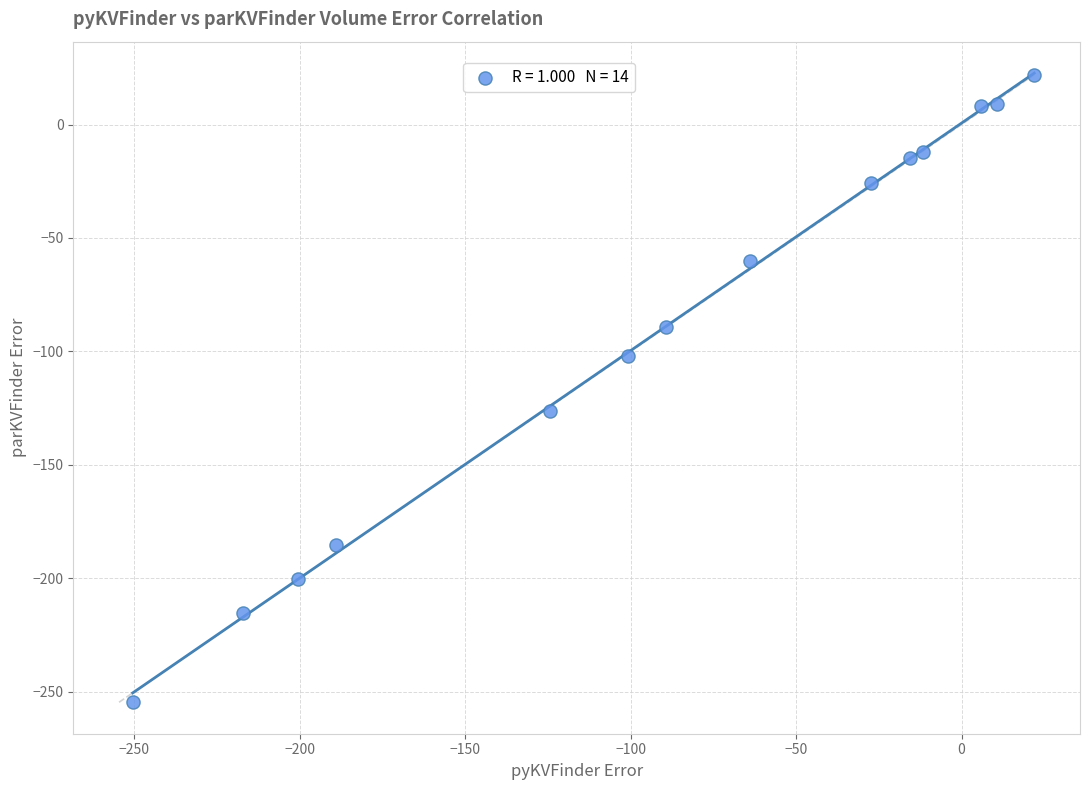

What is the range of X values (max minus min)?

272.5